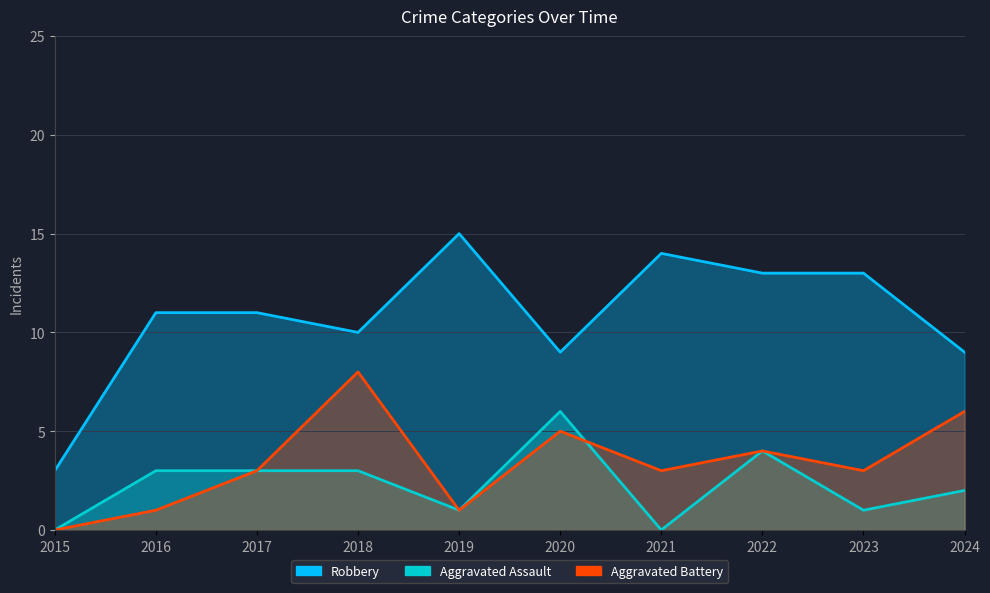

What is the approximate value of Aggravated Battery at 2018?

8